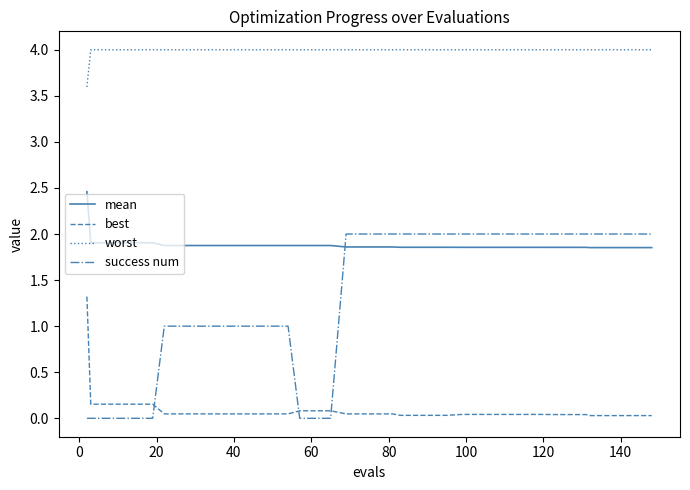

Which series has the largest range (max minus min)?

success num